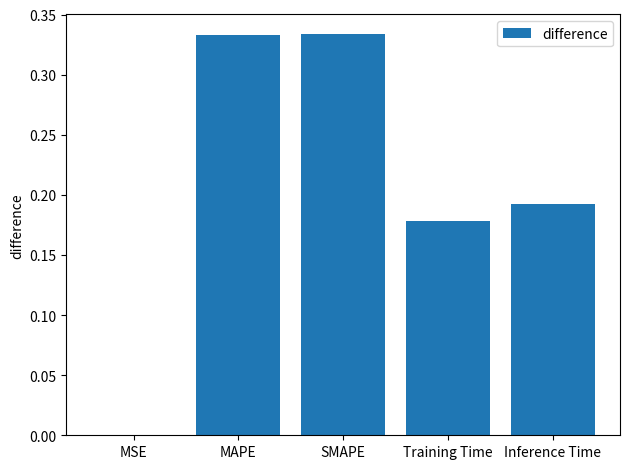

What is the sum of the values at Inference Time and Training Time?

0.4